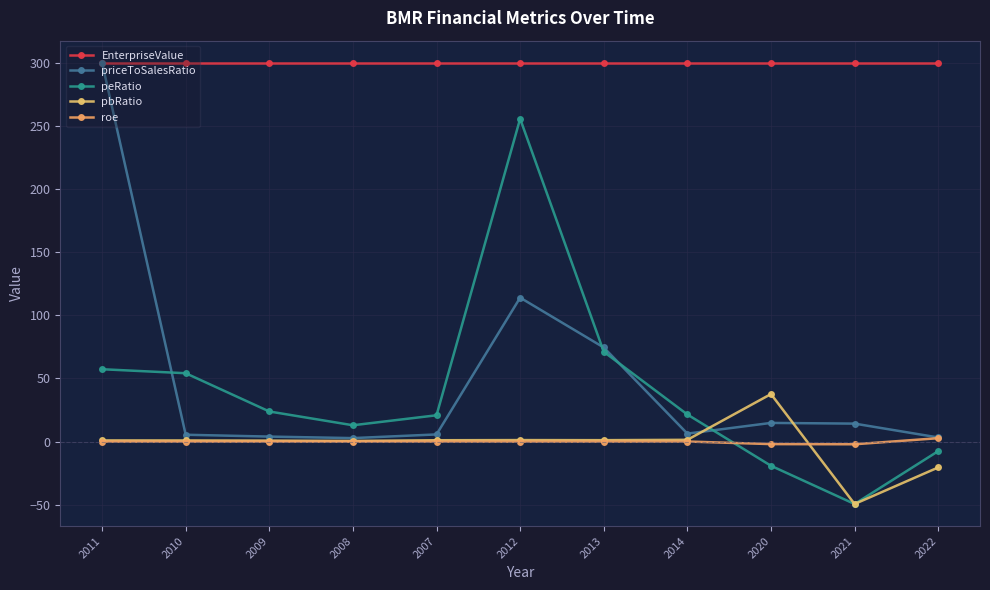

What is the value of the peRatio point at the 5th from the left?

20.9